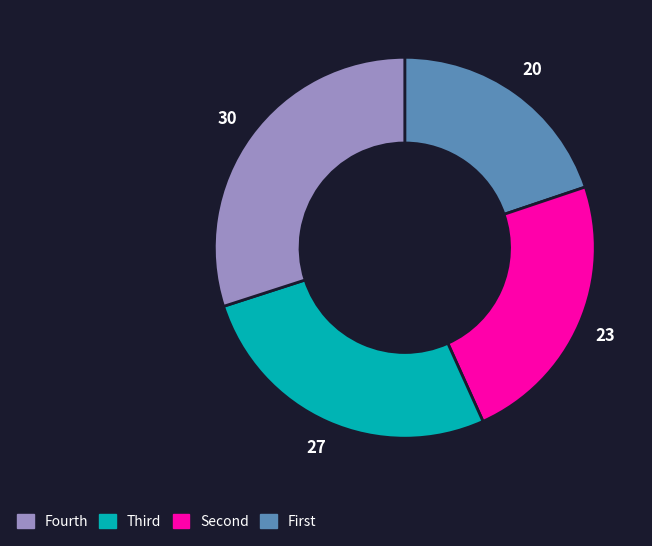

Is there any slice that represents more than half of the pie?

No